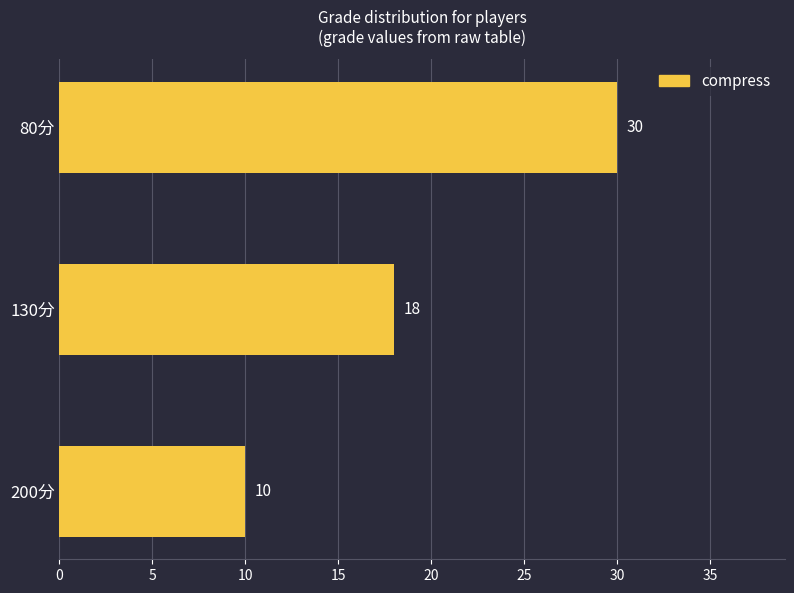

How many data points does each series have?

3